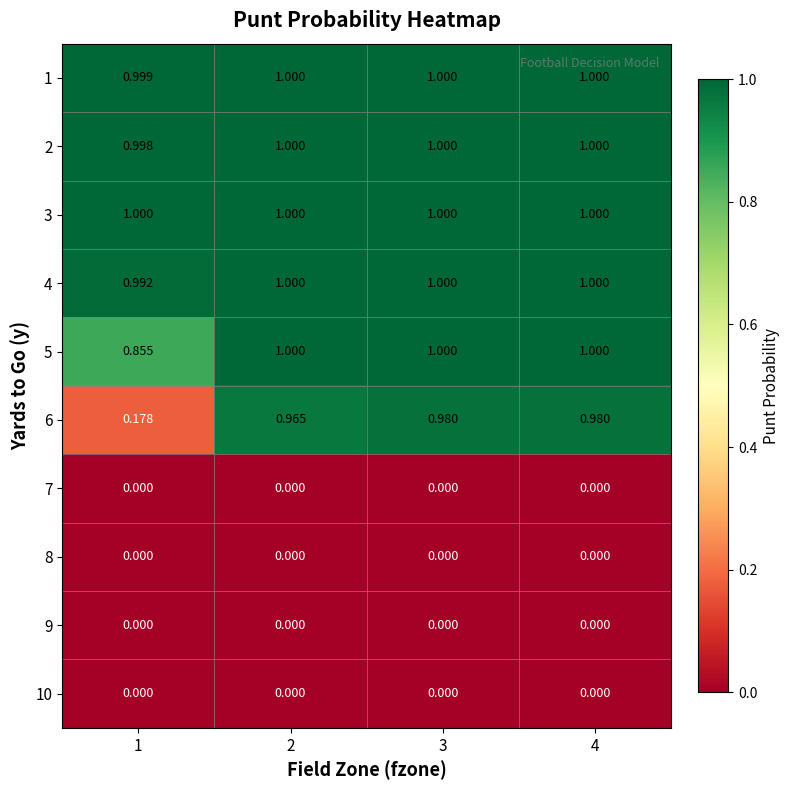

Is the value of 4 at 1 greater than the value of 6 at 2?

Yes